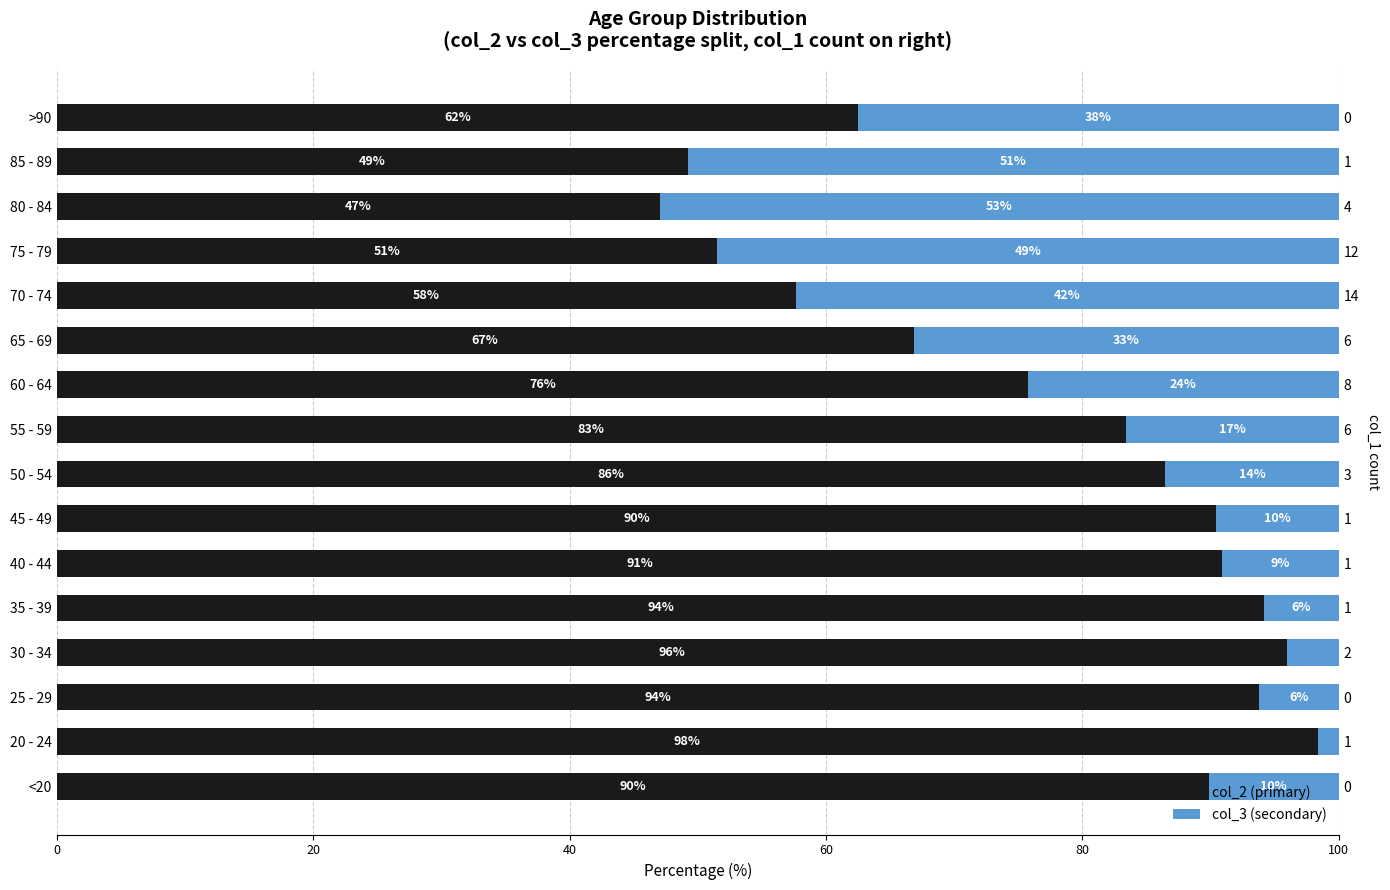

At which category does the chart reach its minimum across all series?

20 - 24